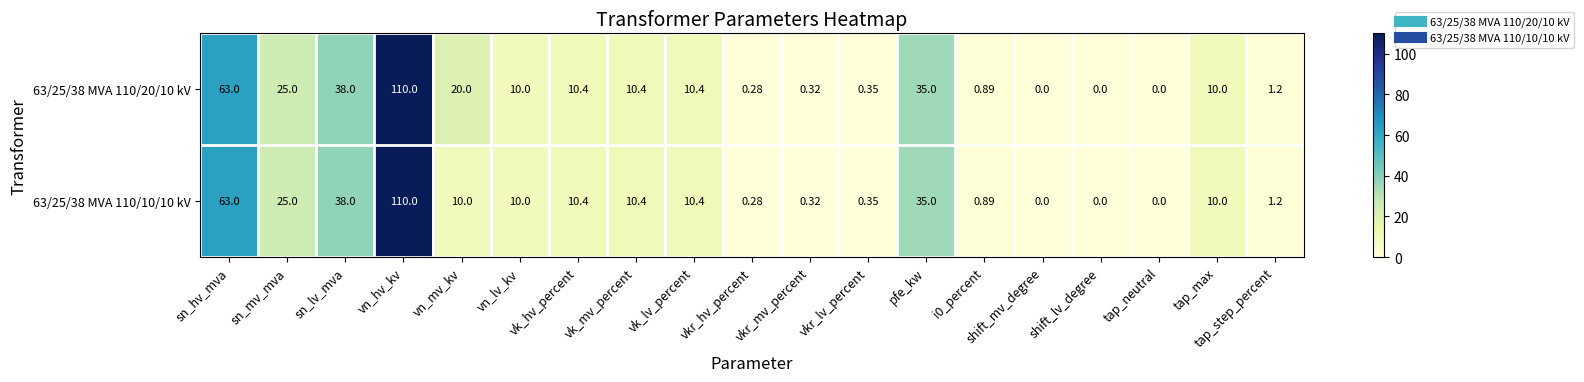

Which series has the largest total across all categories?

63/25/38 MVA 110/20/10 kV